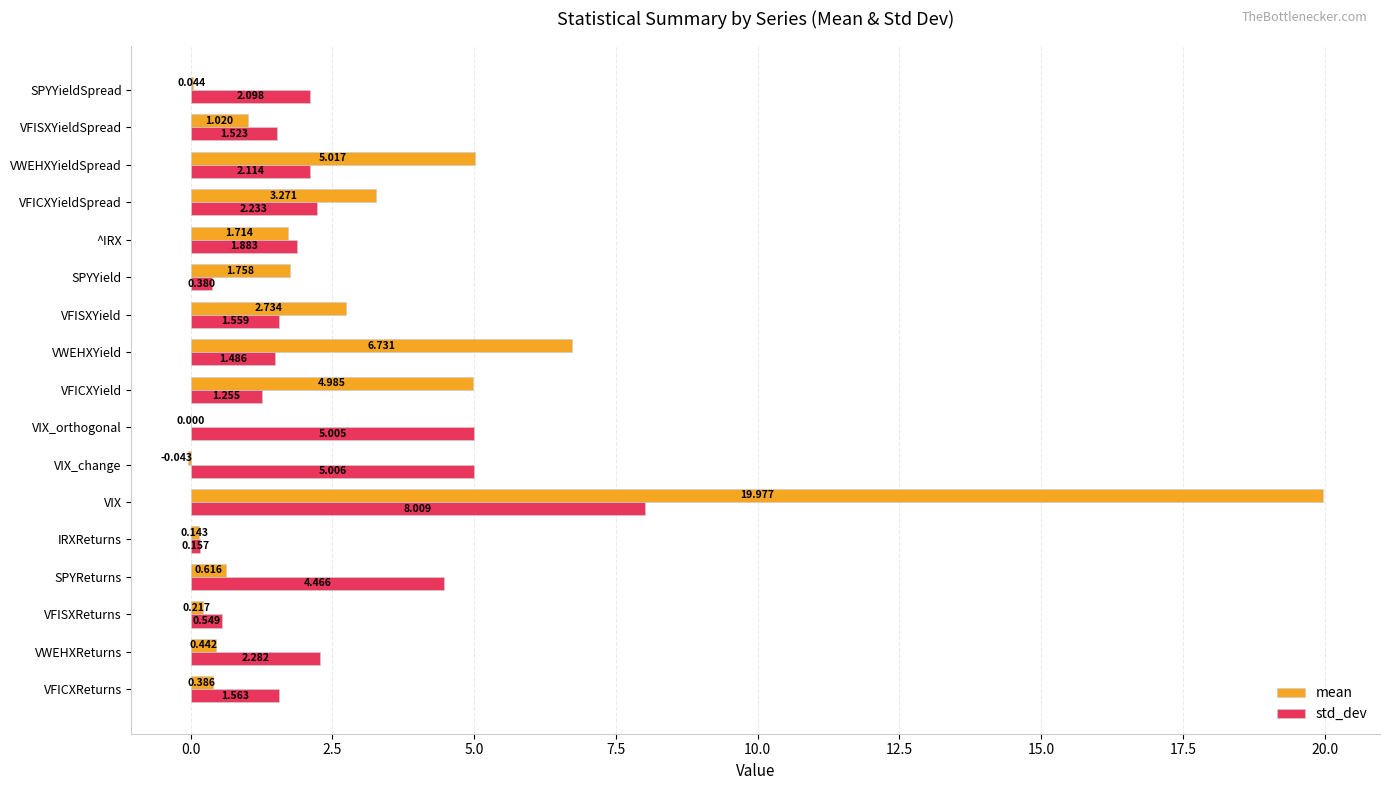

How many values in mean are above zero?

16